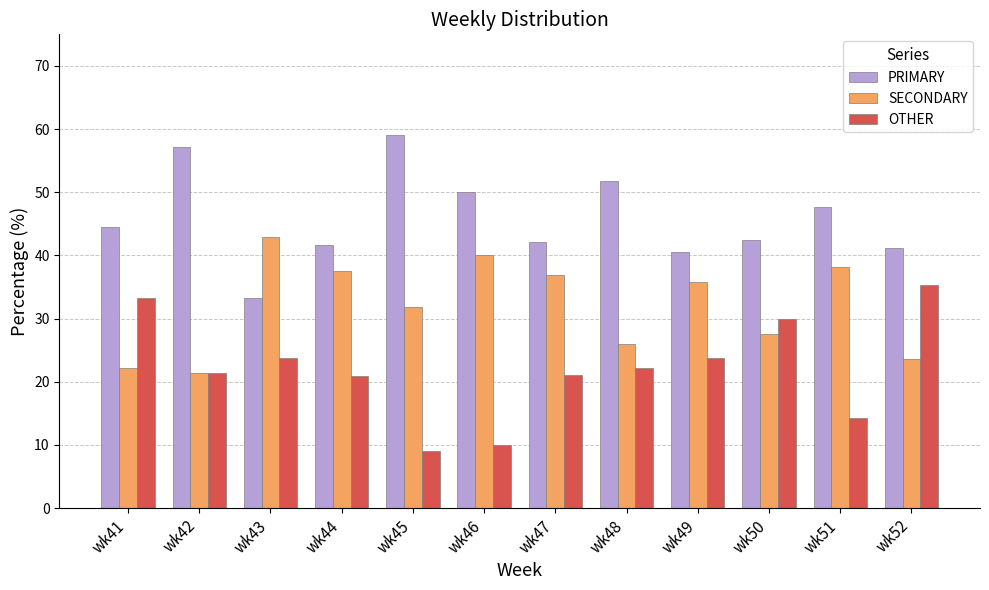

What are all the series names shown in the legend?

PRIMARY, SECONDARY, OTHER